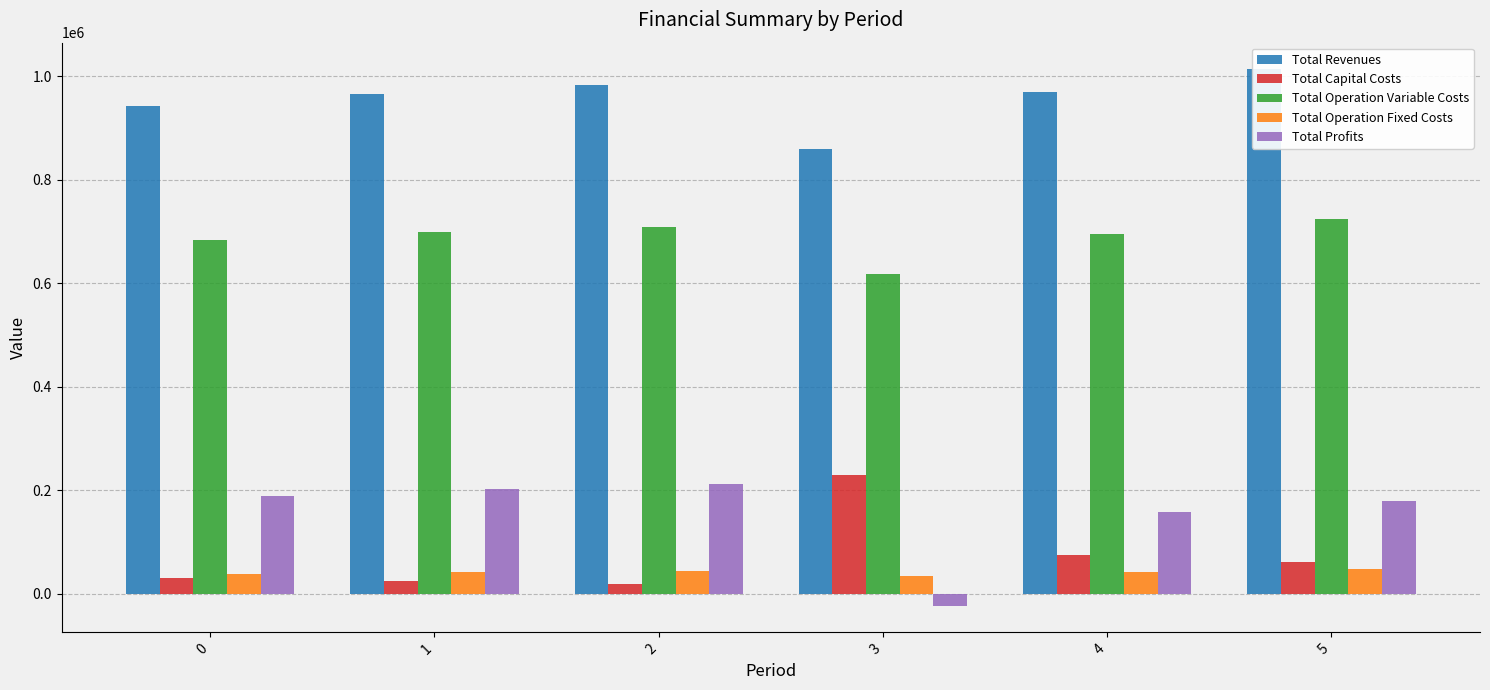

Rank the series by their maximum value, from highest to lowest.

Total Revenues, Total Operation Variable Costs, Total Capital Costs, Total Profits, Total Operation Fixed Costs